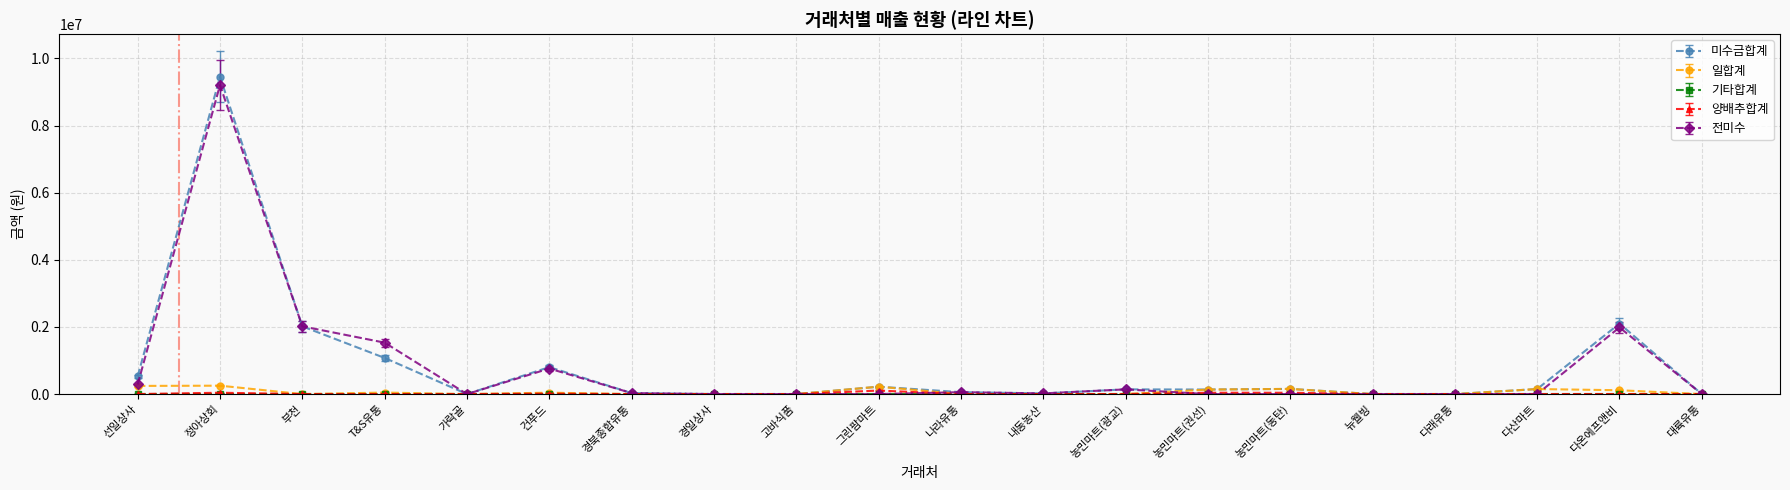

The 미수금합계 series shows 4839906 at 경일상사. True or false?

False